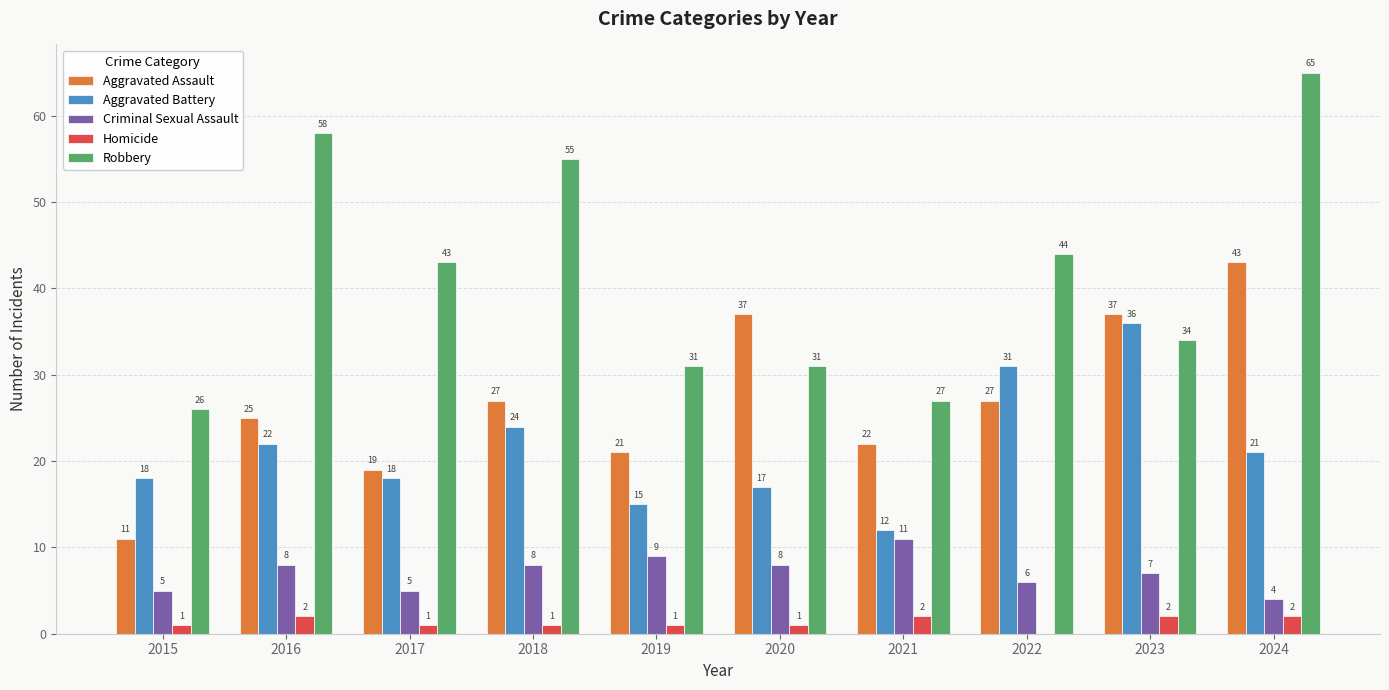

What is the sum of all Aggravated Battery values?

214